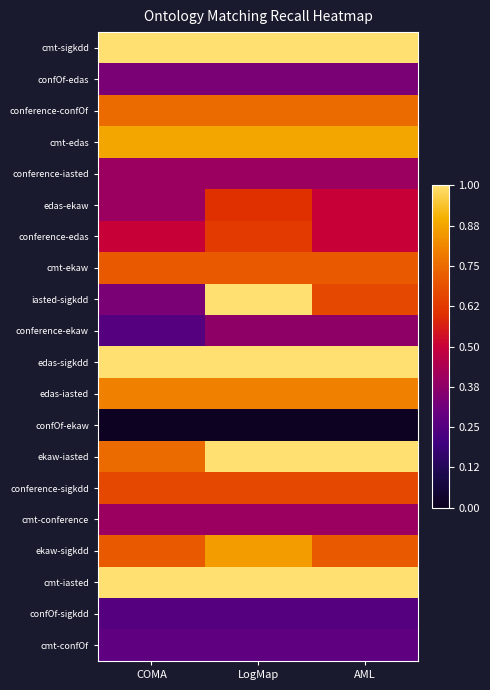

Between AML and LogMap, which is larger?

AML